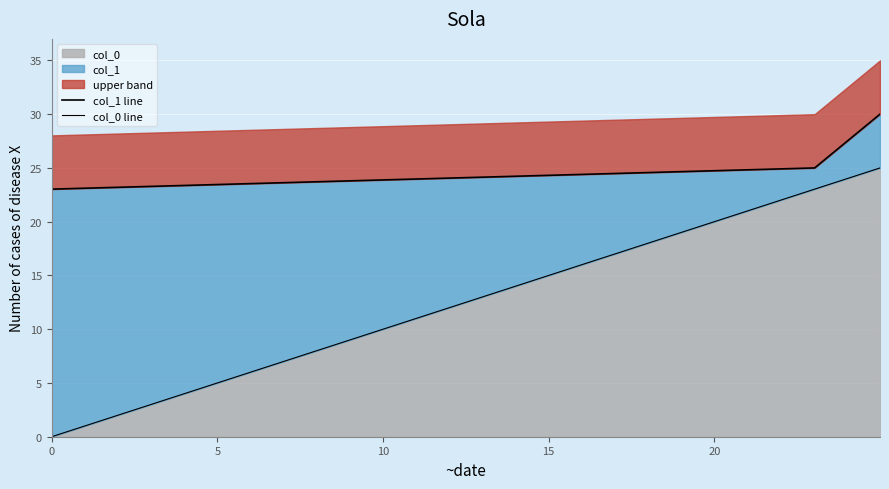

What is the sum of all col_0 line values?

48.0